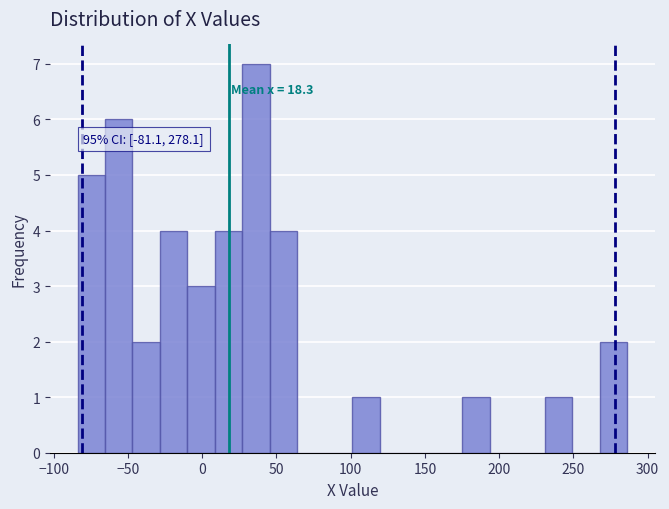

Around what value on the x-axis is the tallest bar? Give the approximate position of its centre, as read against the axis.

35